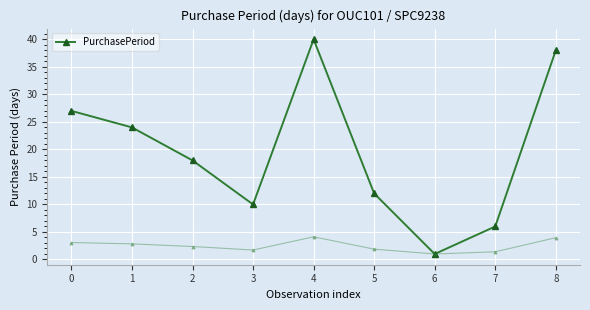

Which category has the highest value across all series?

4